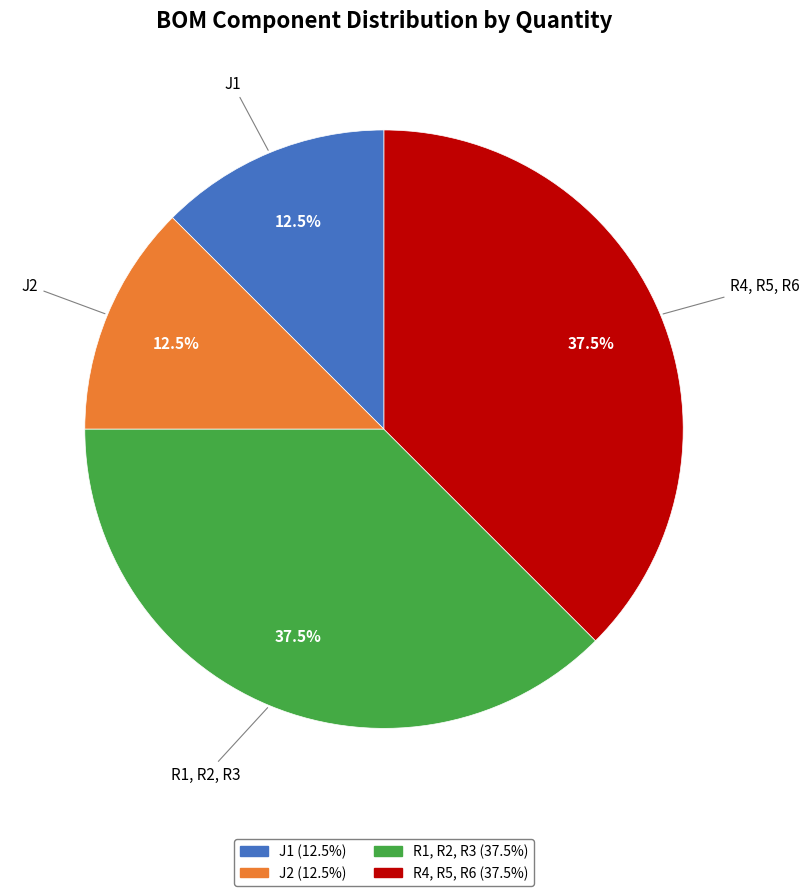

Between J1 and R4, R5, R6, which is larger?

R4, R5, R6